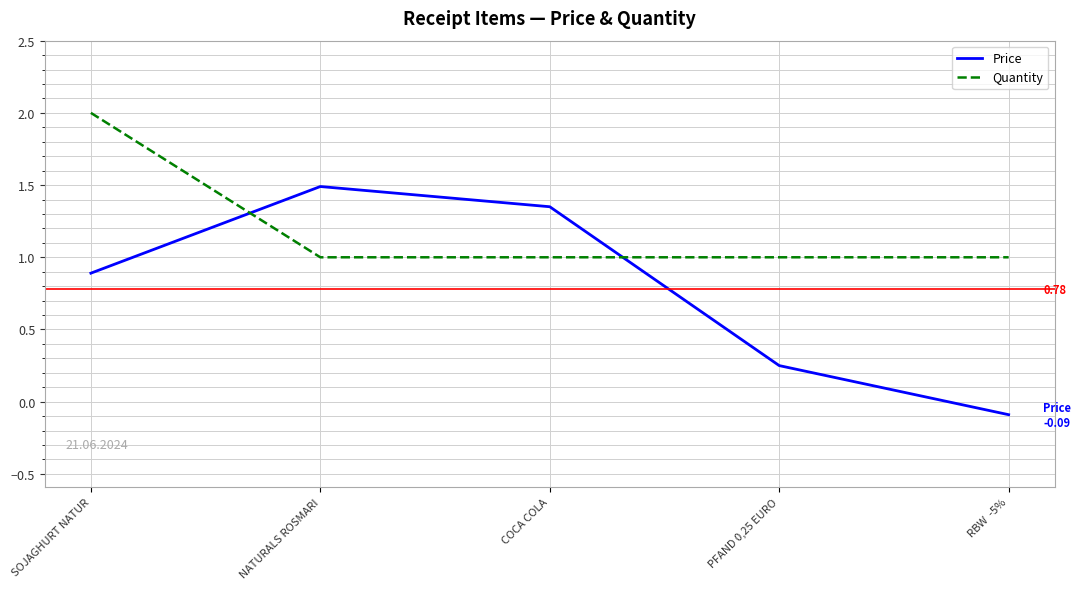

How many lines are shown in the chart?

2